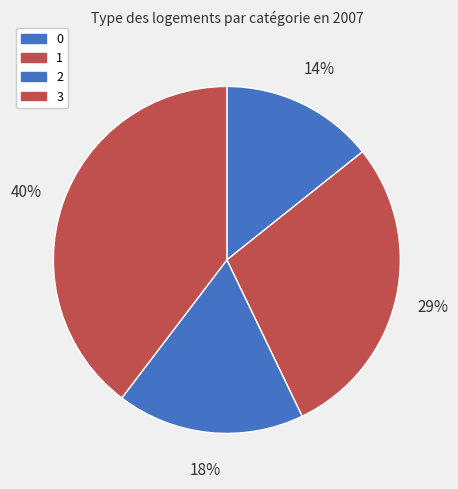

To the nearest percent, what portion does 3 represent?

40%